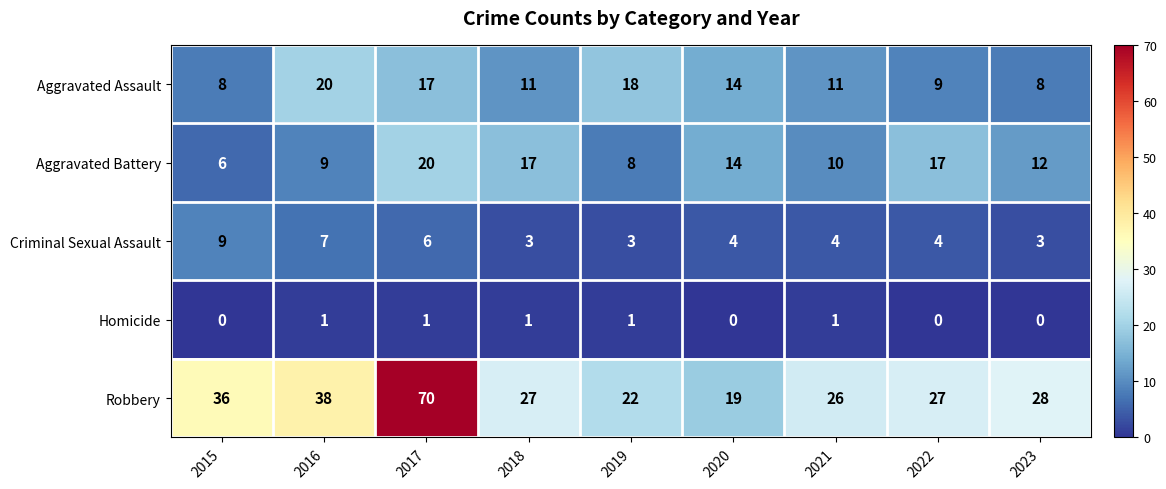

Which series has the widest spread of values?

Robbery